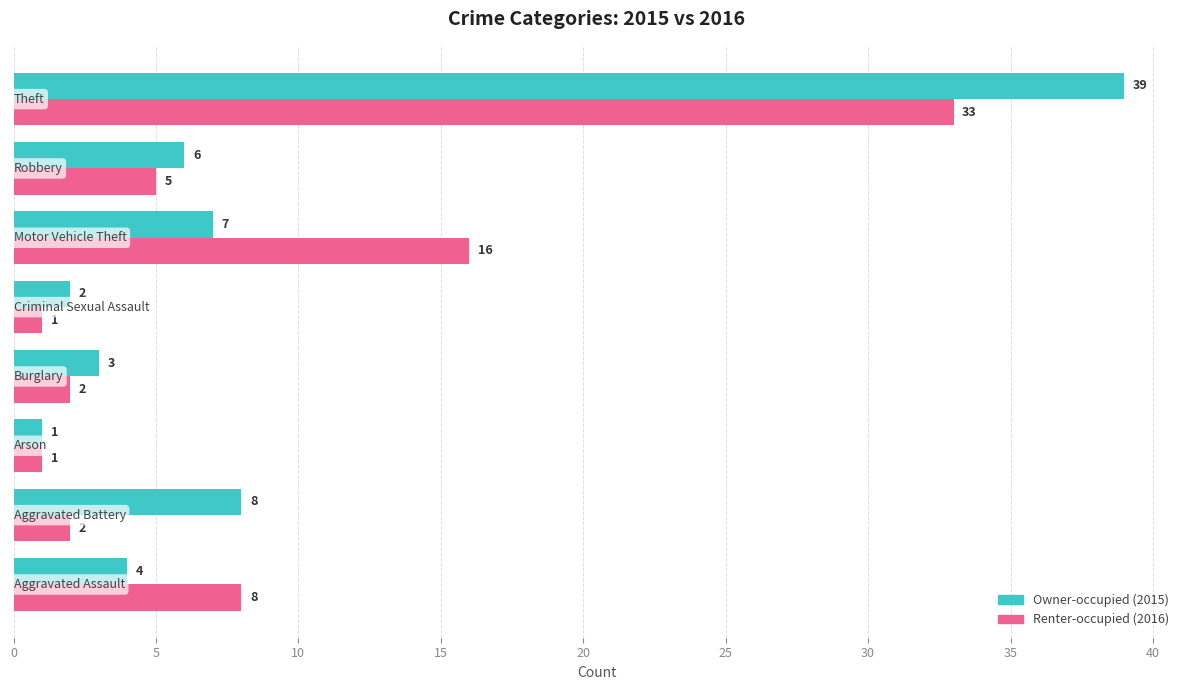

What is the greatest value displayed?

39